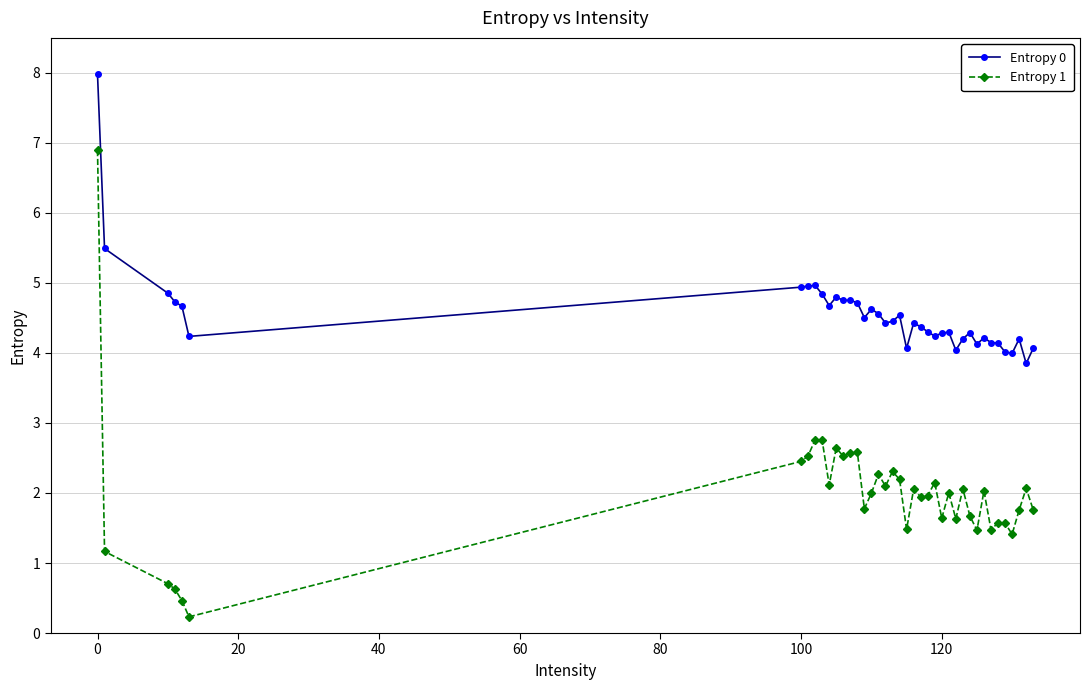

List the series in order of their peak value, highest first.

Entropy 0, Entropy 1